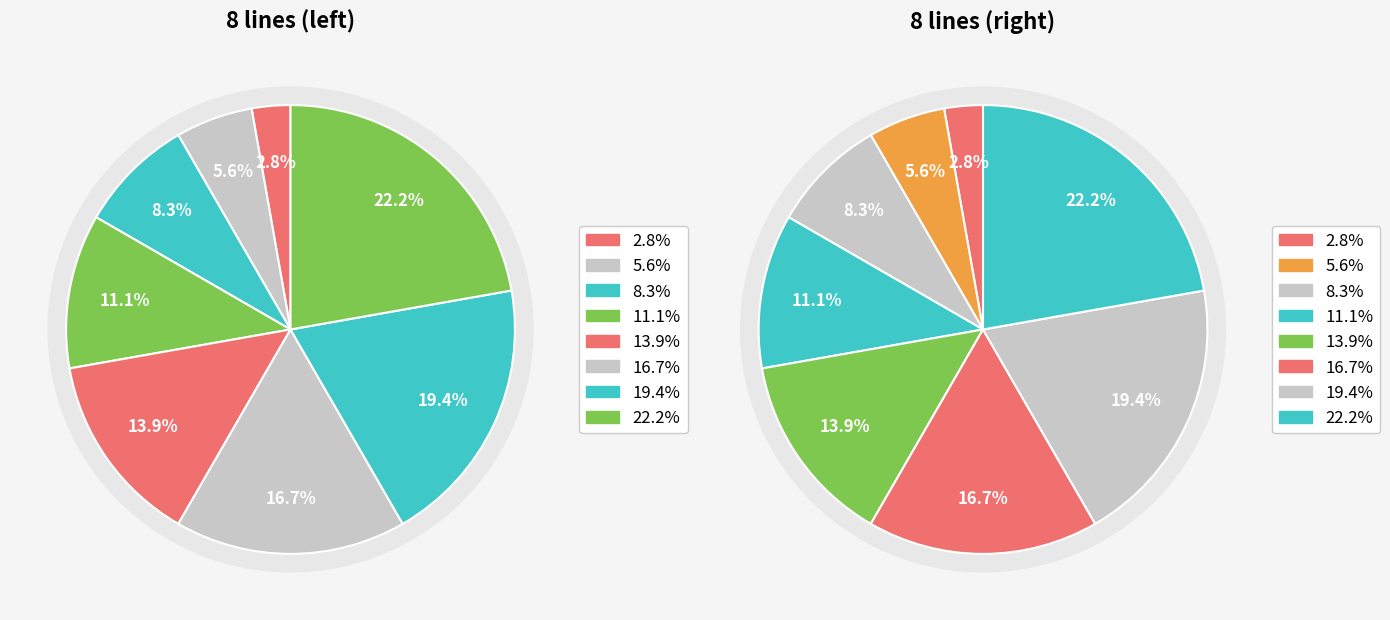

Do line 4 and line 6 together represent more than half of the pie?

No